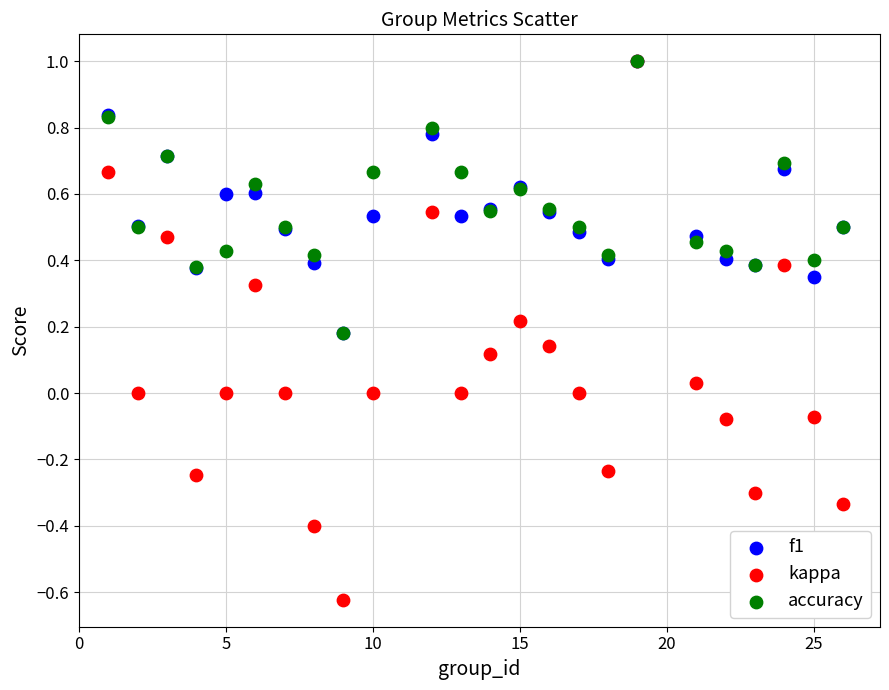

What are all the series names shown in the legend?

f1, kappa, accuracy